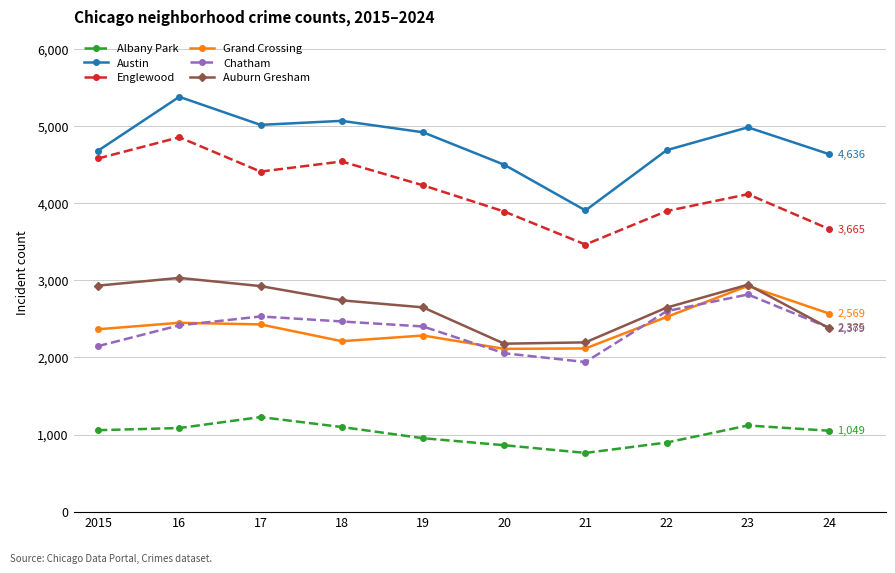

What position from the left is 21?

7